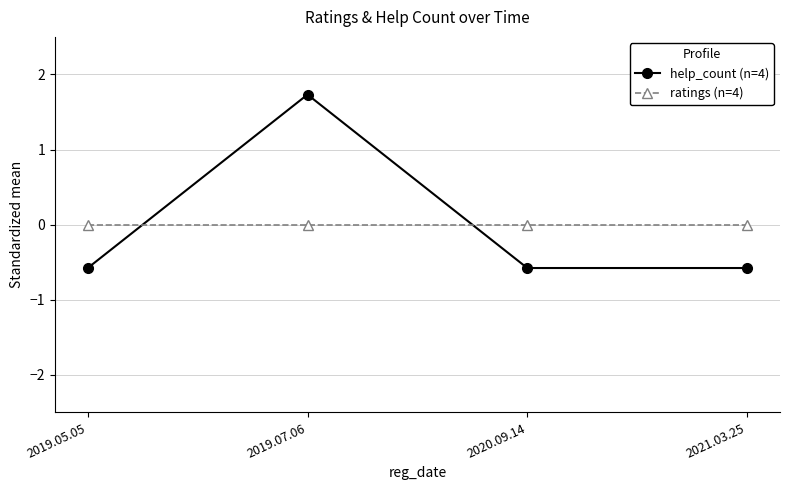

What is the total value across all series at 2020.09.14?

-0.6